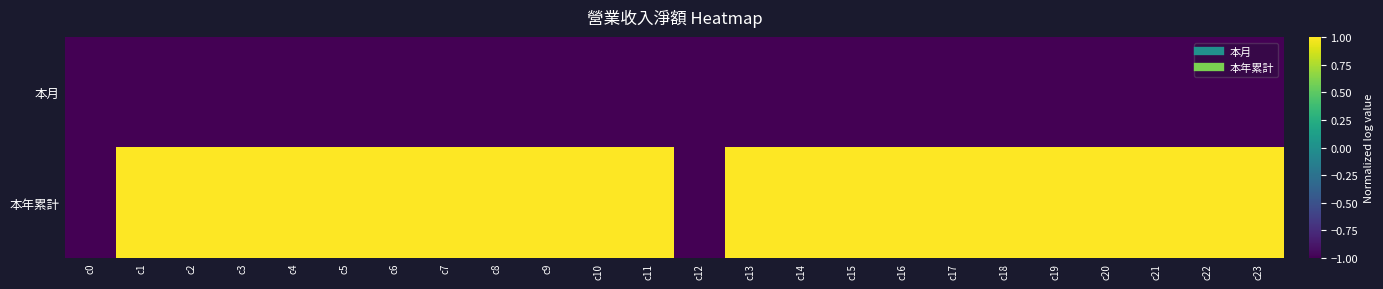

Which series changed the most between c7 and c22?

本月